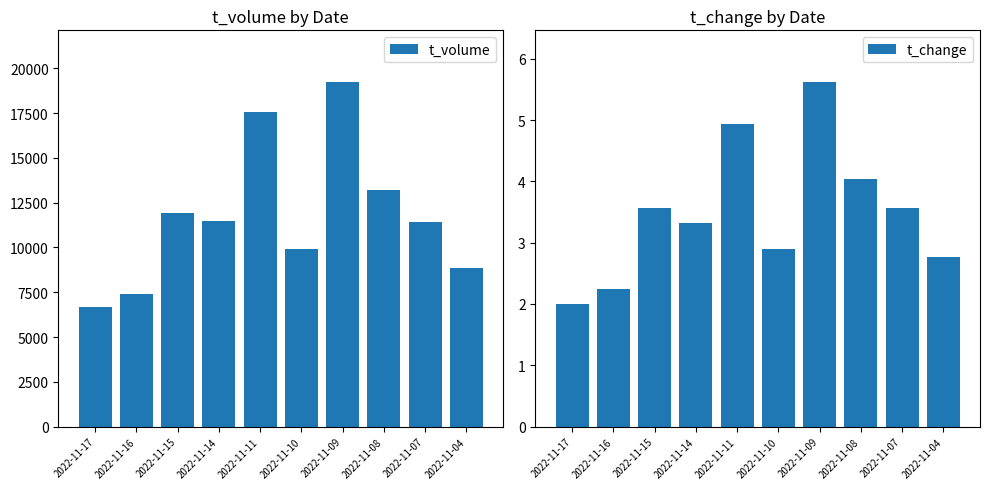

How many distinct data groups are displayed?

2